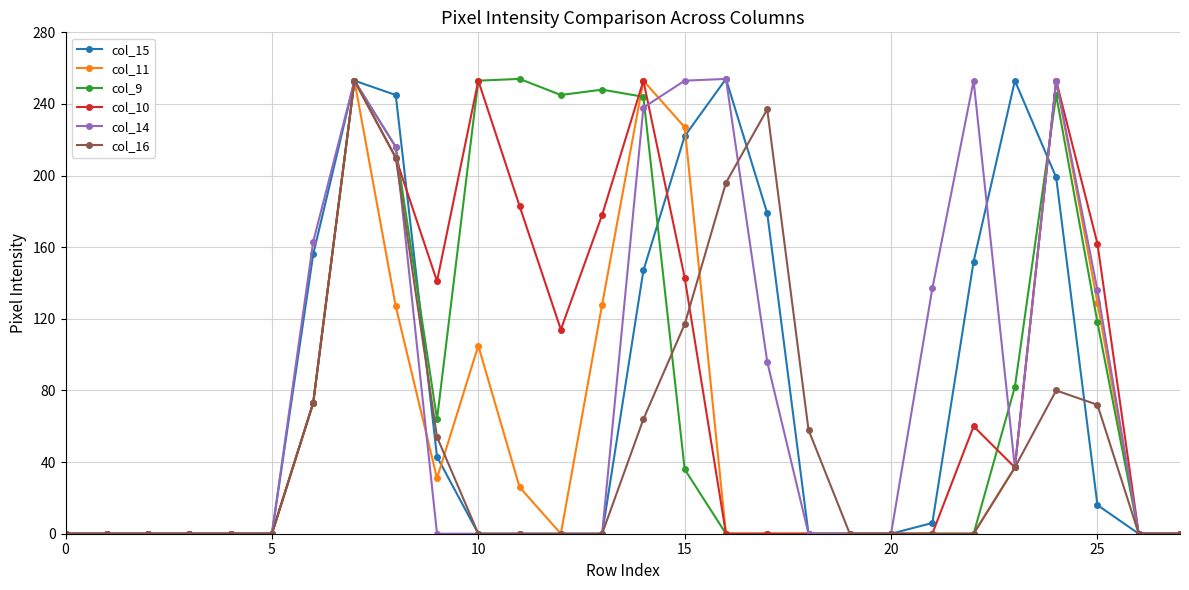

How many series are shown in this chart?

6